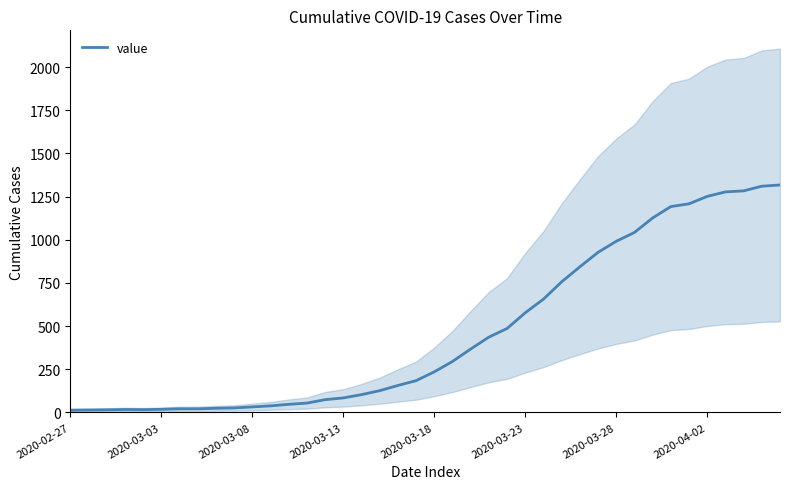

The value at 33 is 337. True or false?

False